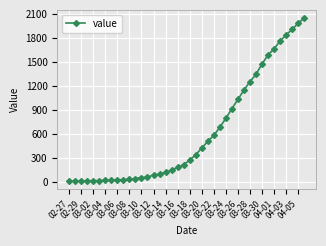

What is the maximum value shown in the chart?

2047